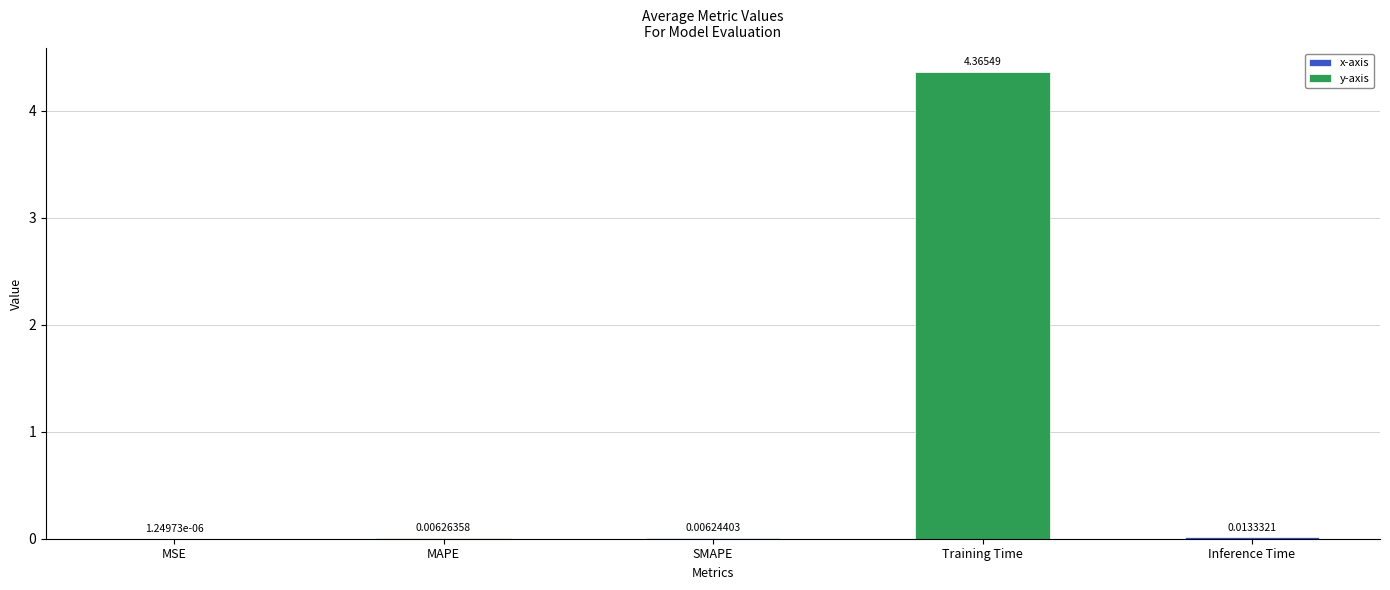

Are the bars grouped side by side (vs. stacked)?

No